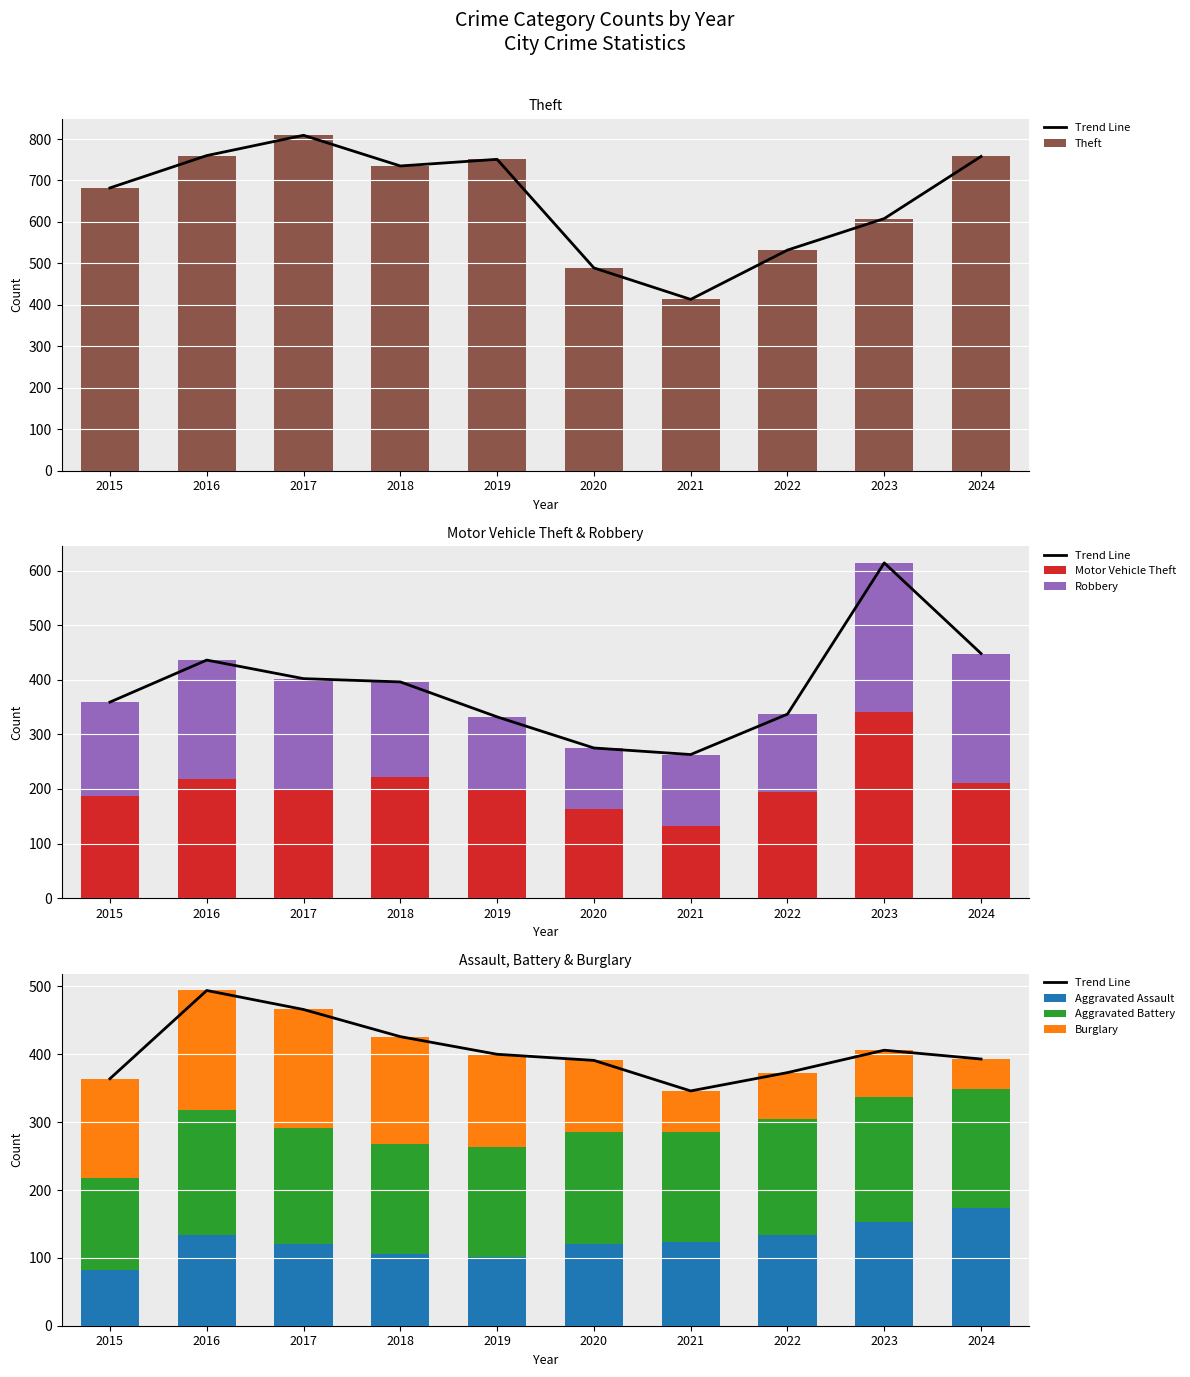

What is the total value across all series at 2018?

1557